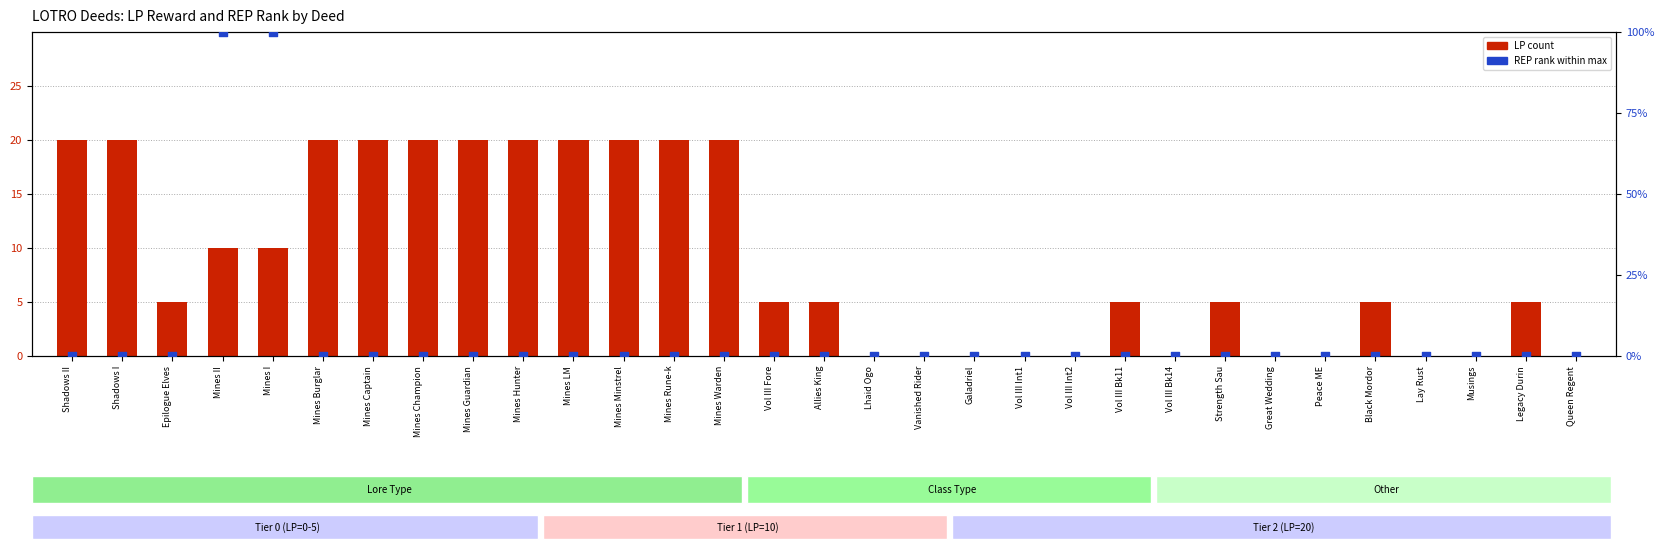

At which category is the sum across all series the highest?

Mines II